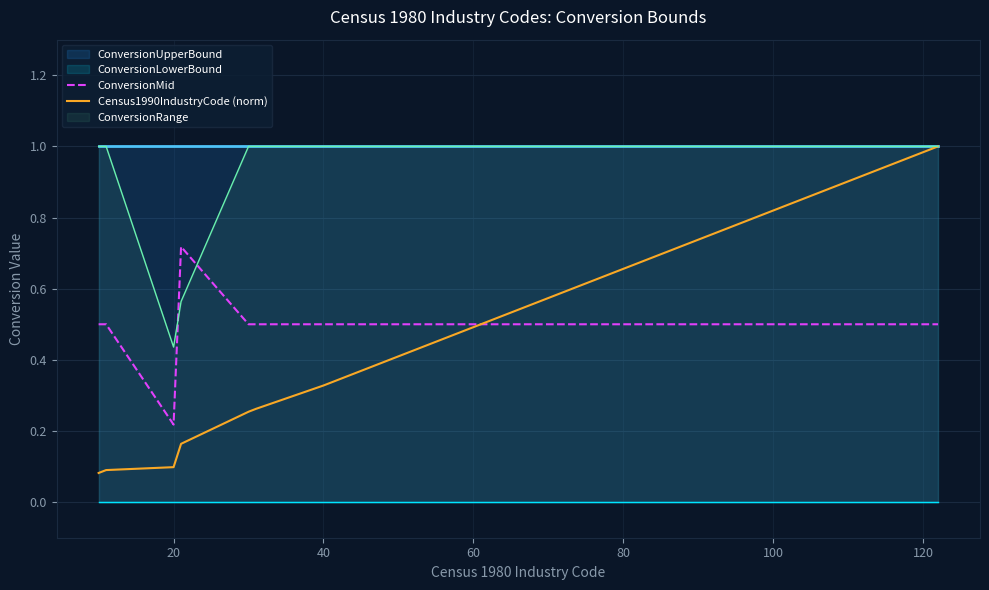

How many lines are shown in the chart?

2